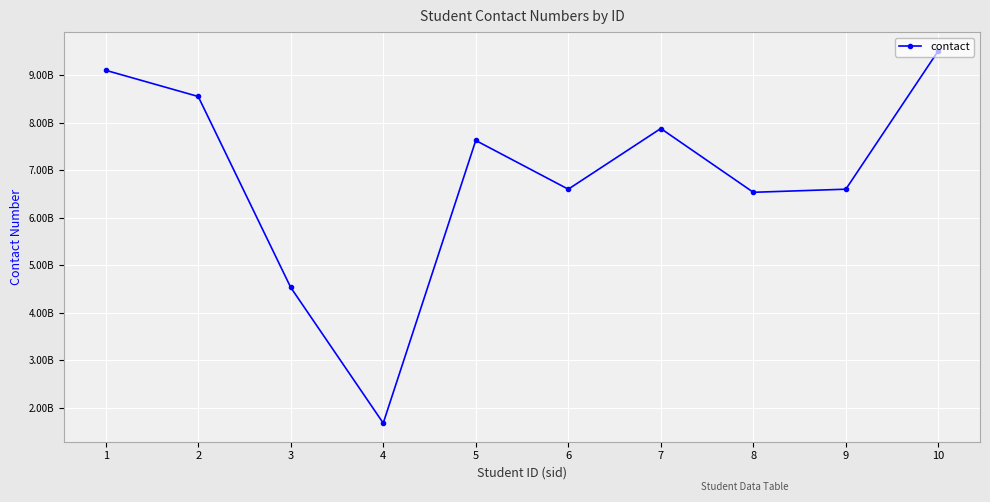

Does the chart have visible grid lines?

Yes